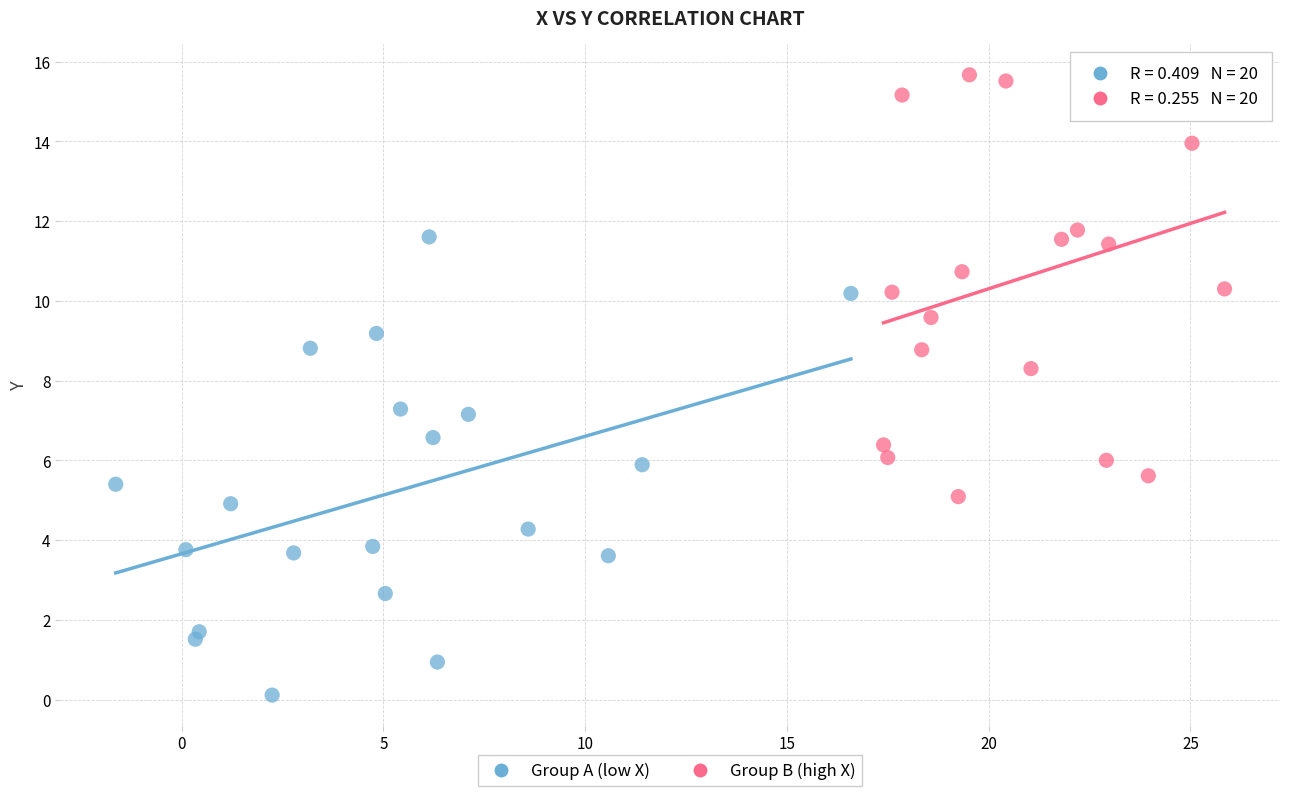

Which series has the widest spread of Y values?

Group A (low X)